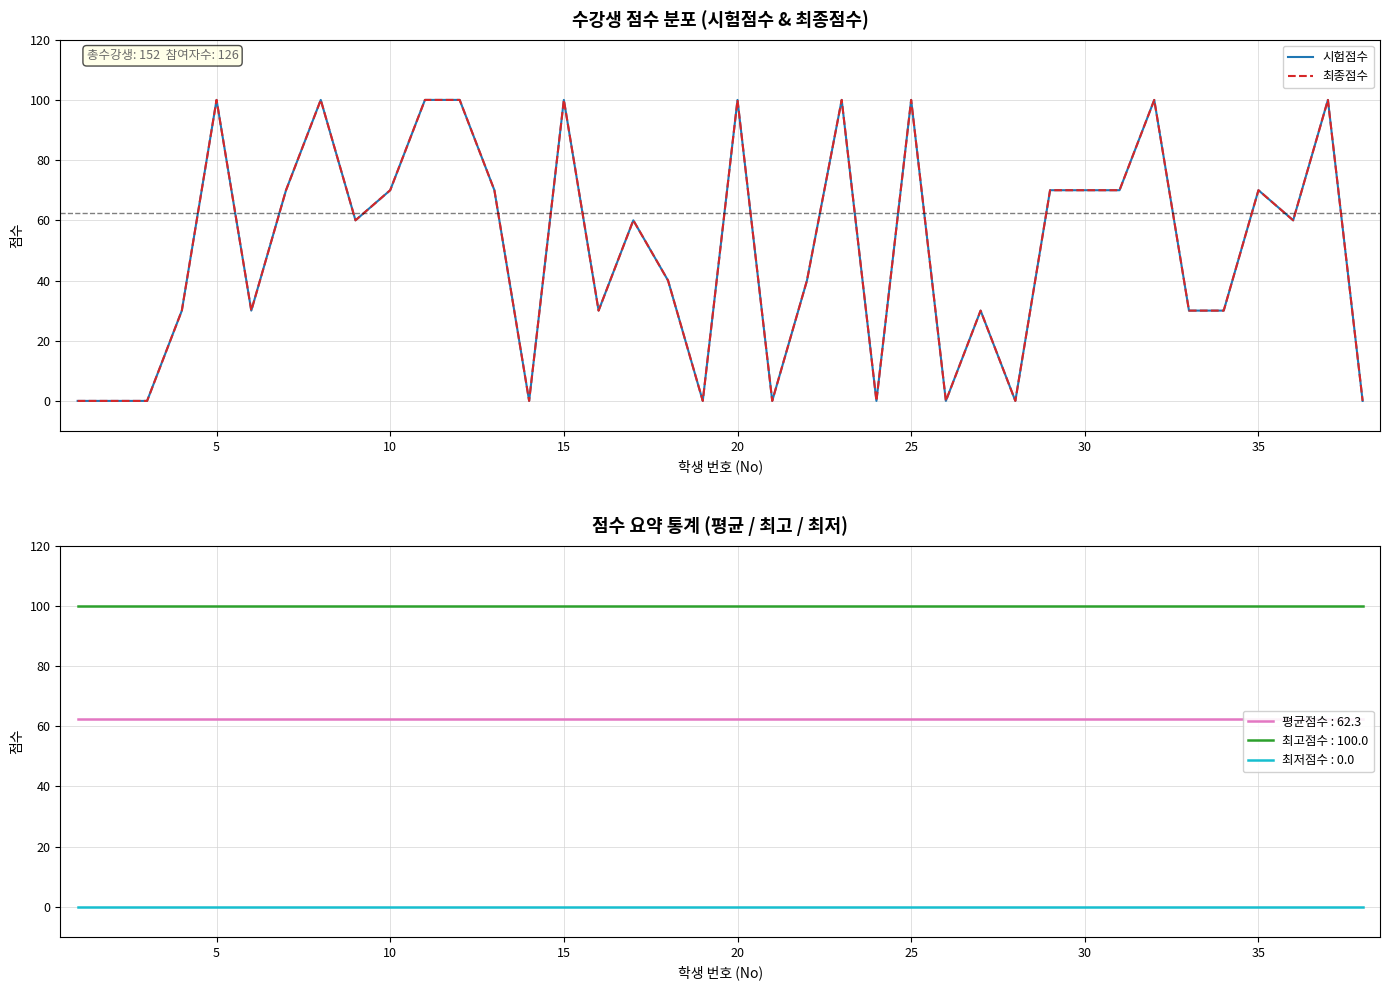

True or false: 최종점수 has more than 2 interior local peaks.

True